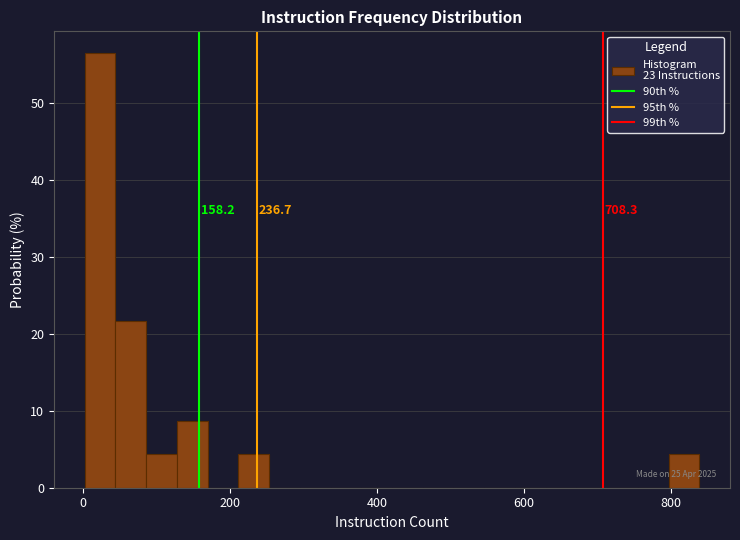

Around what value on the x-axis is the tallest bar? Give the approximate position of its centre, as read against the axis.

20